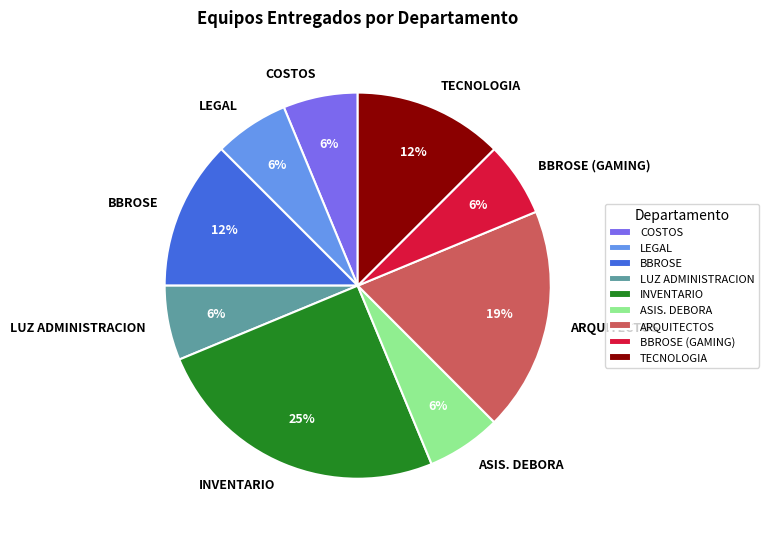

What is the largest slice in the pie chart?

INVENTARIO